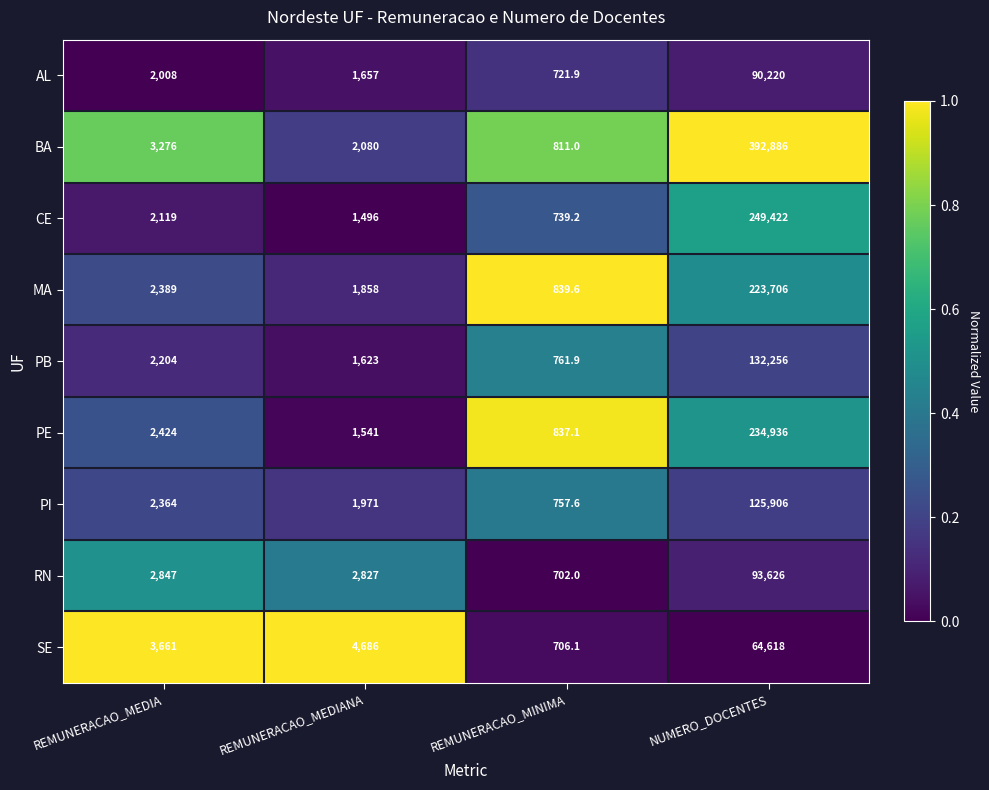

What is the total value across all series at REMUNERACAO_MINIMA?

6876.4